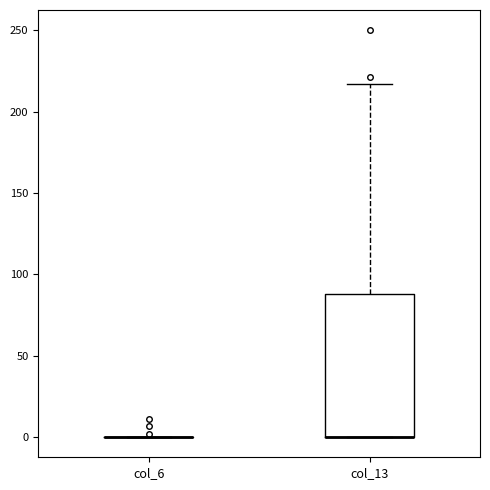

Comparing the boxes themselves (not the whiskers), which one is the tallest?

col_13